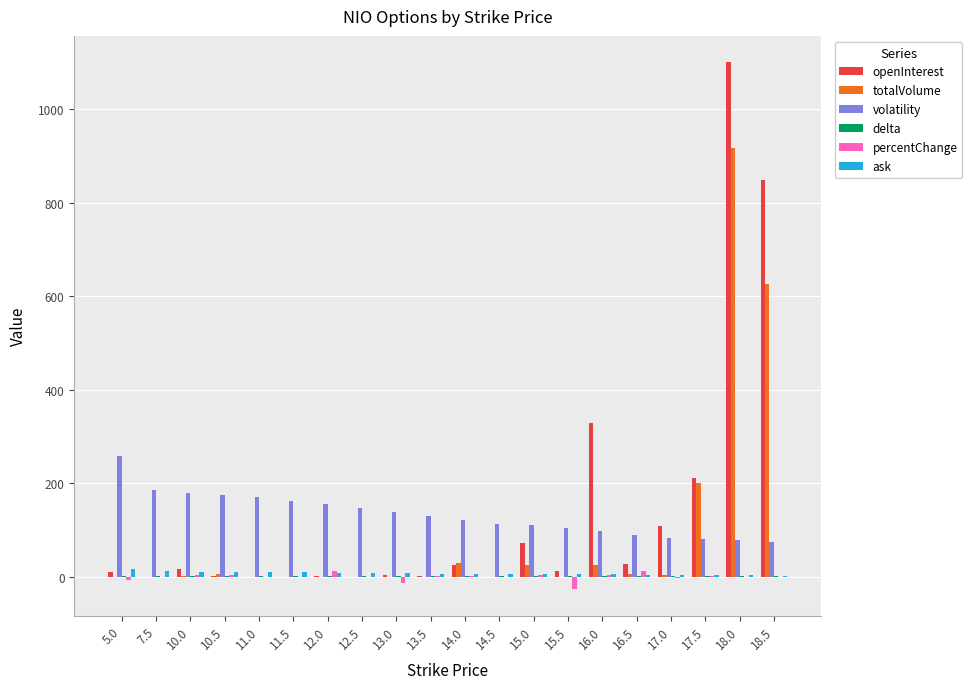

What is the sum of all totalVolume values?

1838.0